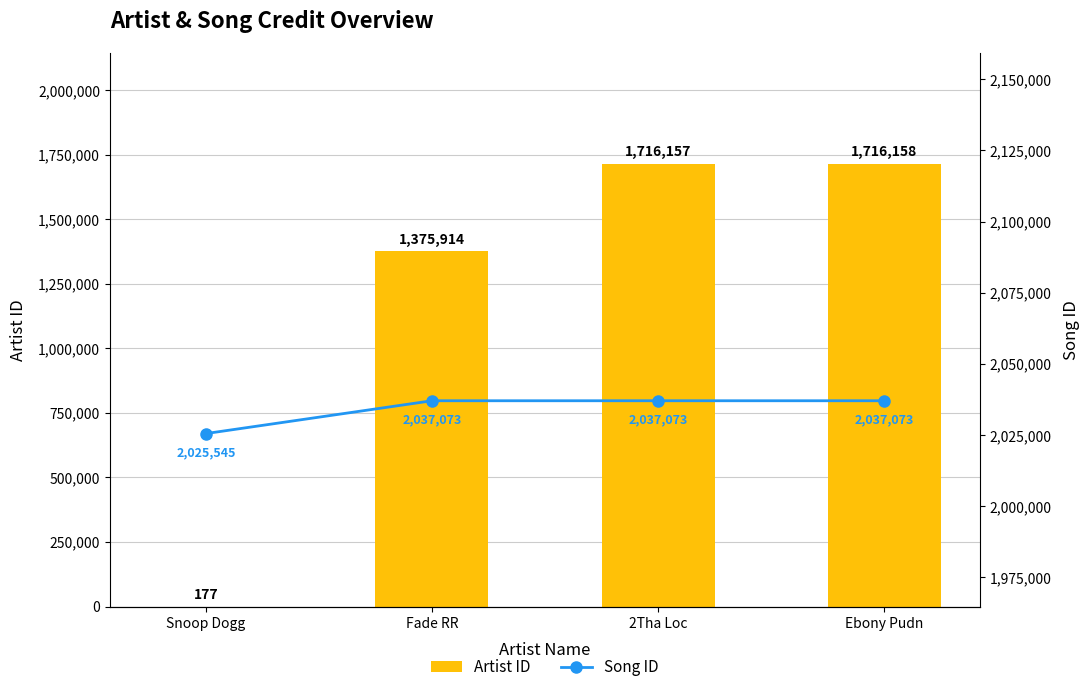

At which category is the sum across all series the highest?

Ebony Pudn